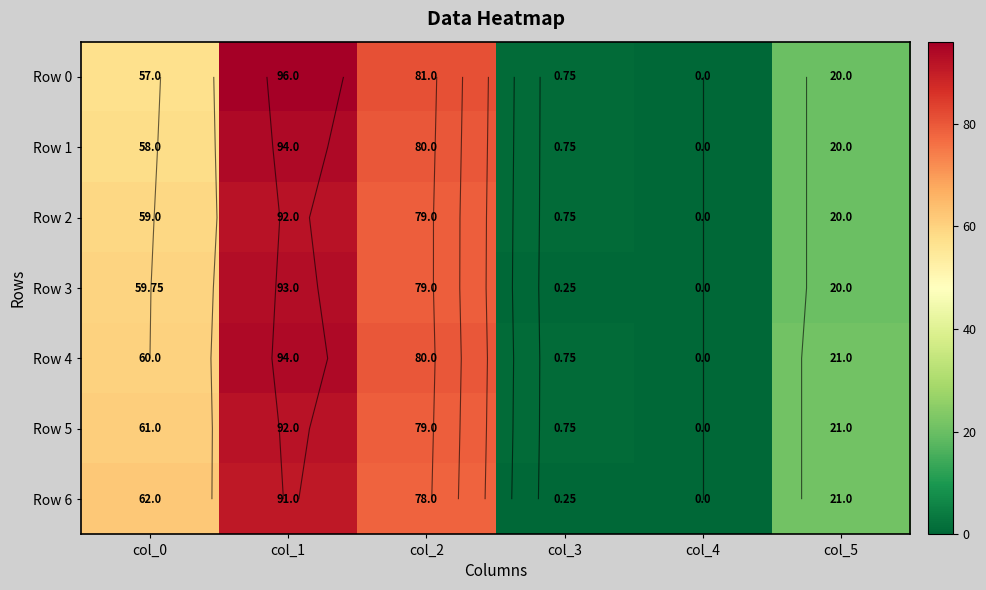

At which label does Row 5 first exceed 61?

col_1